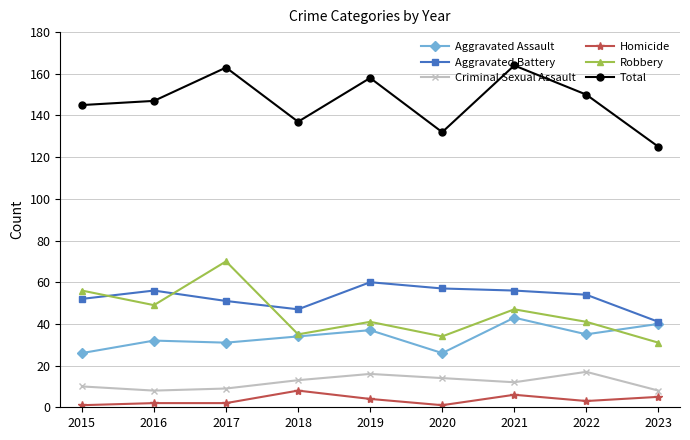

Where is the first local minimum for Aggravated Battery?

2018